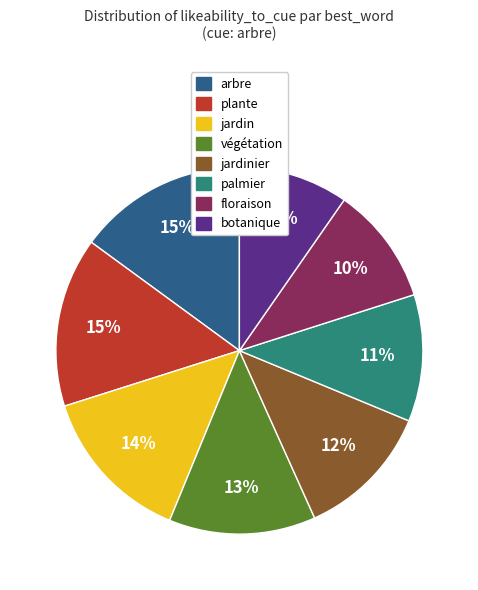

Is there a majority slice in this chart?

No